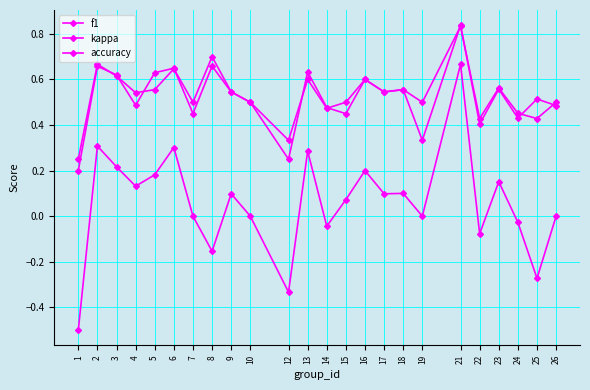

What is the value of the f1 point at the 22nd from the left?

0.4